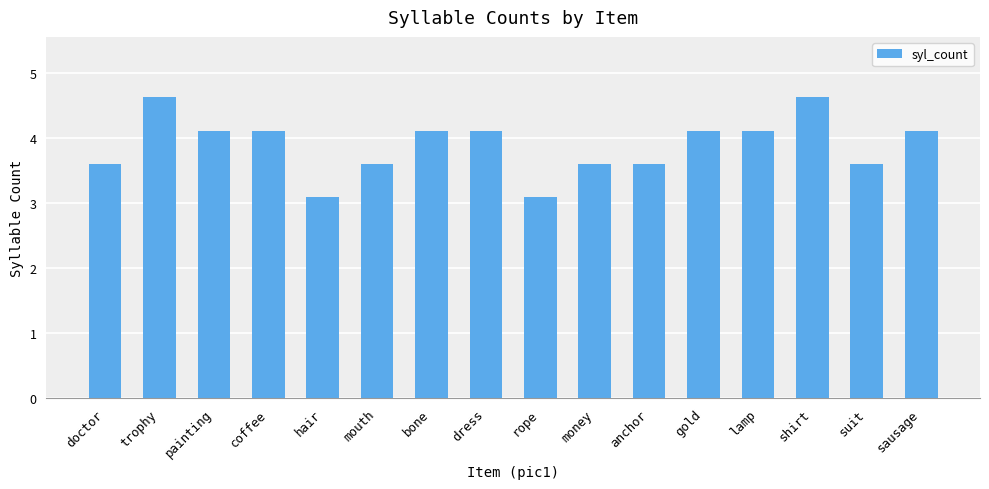

What is the difference between the maximum and minimum values?

1.5